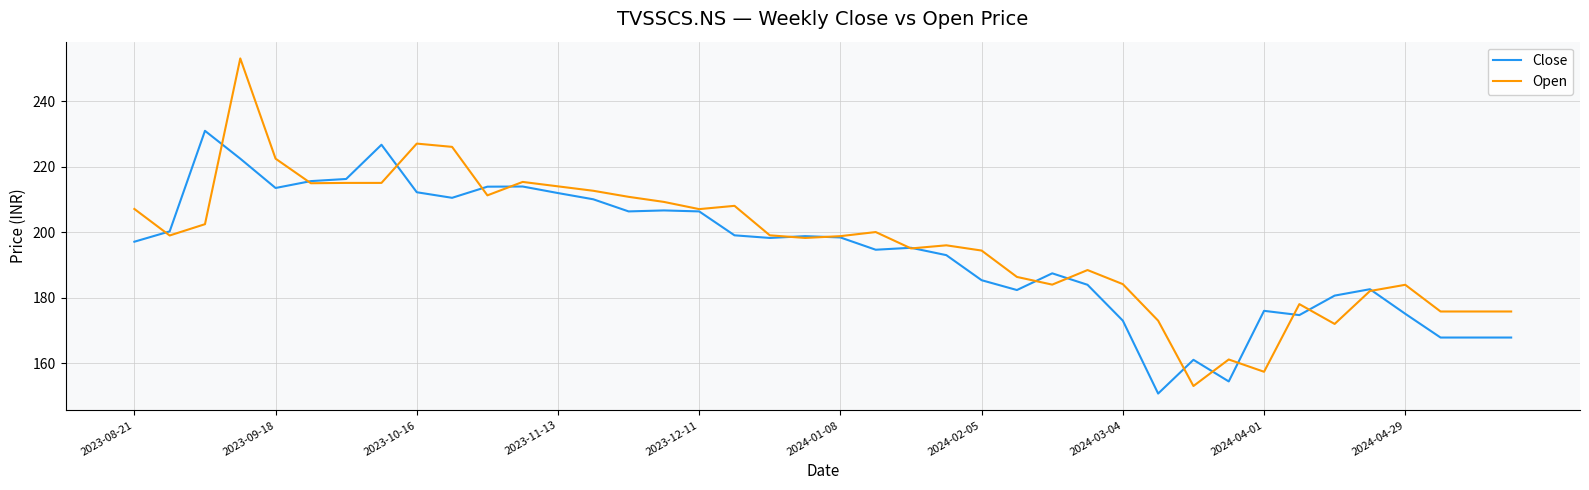

How many lines are shown in the chart?

2